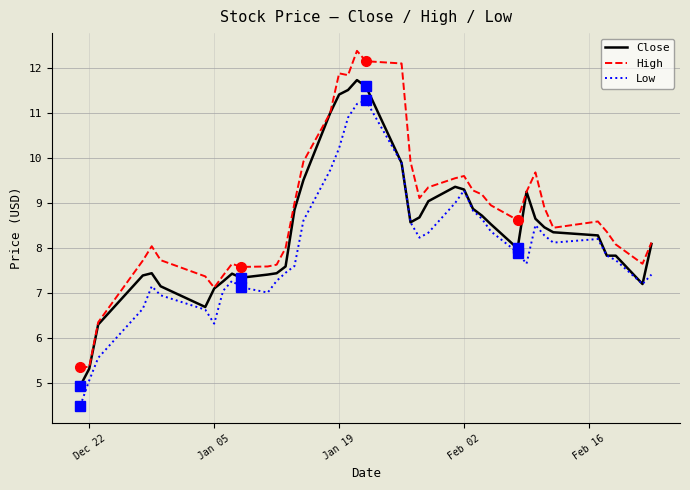

How many lines are shown in the chart?

3